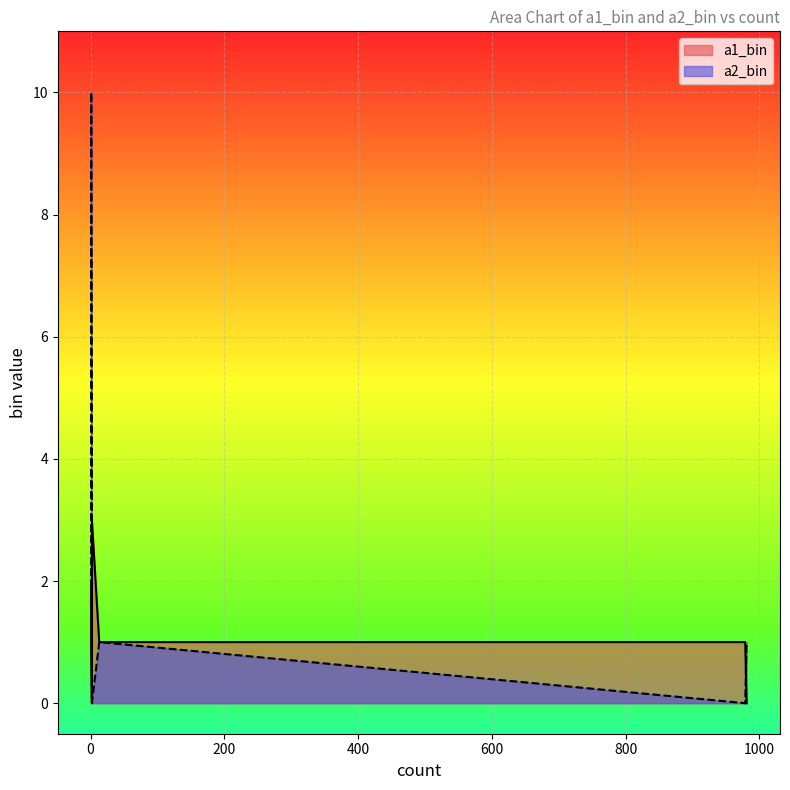

True or false: a1_bin has a value of 1 at 979.

True